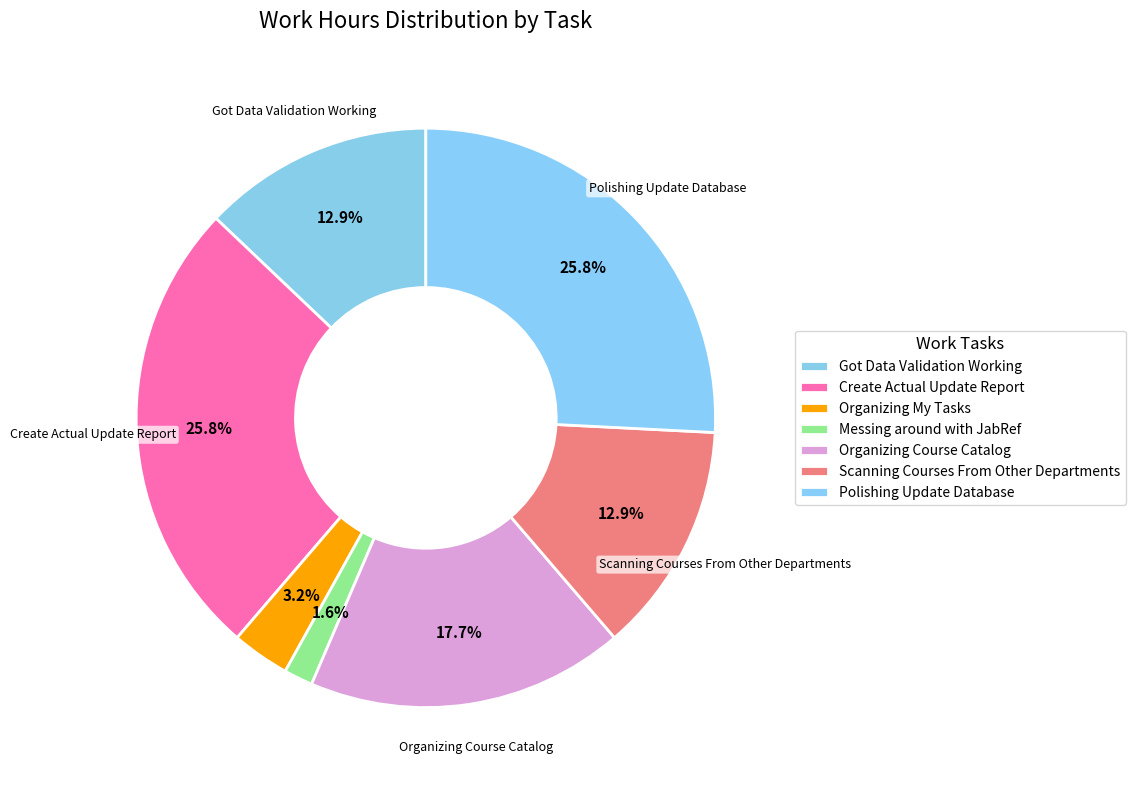

Count the number of slices in the pie.

7